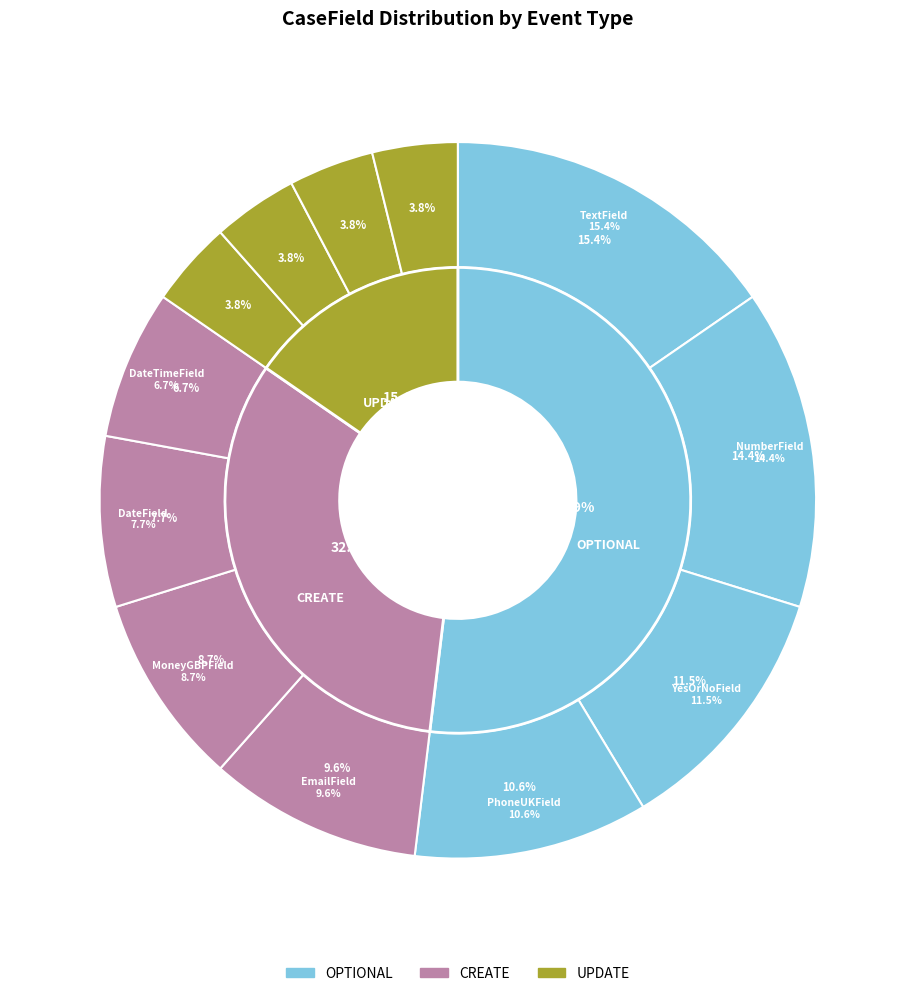

Which category has the smallest portion of the pie?

TextAreaField